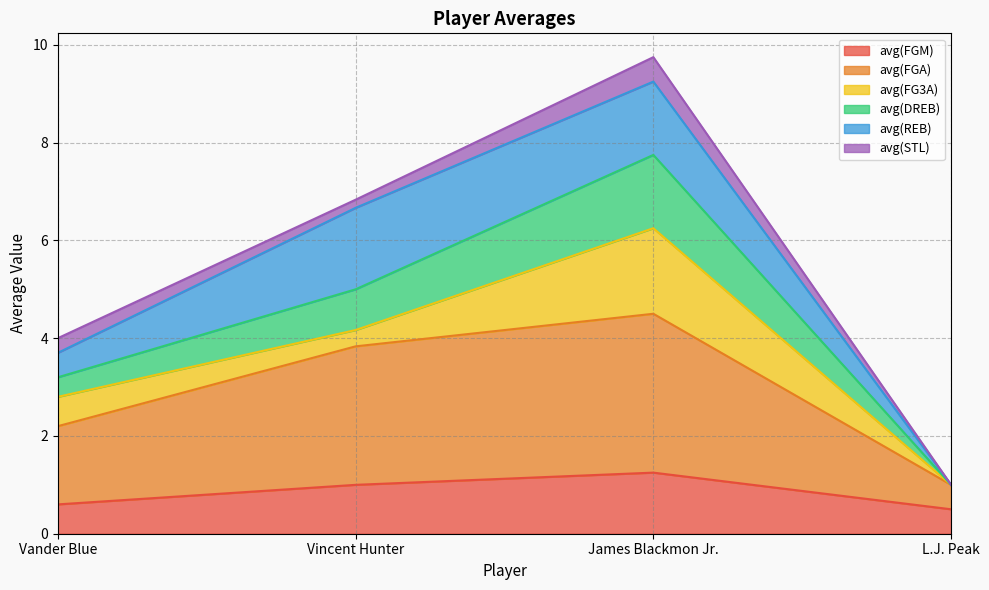

How many values in the avg(FGM) series exceed 1?

1